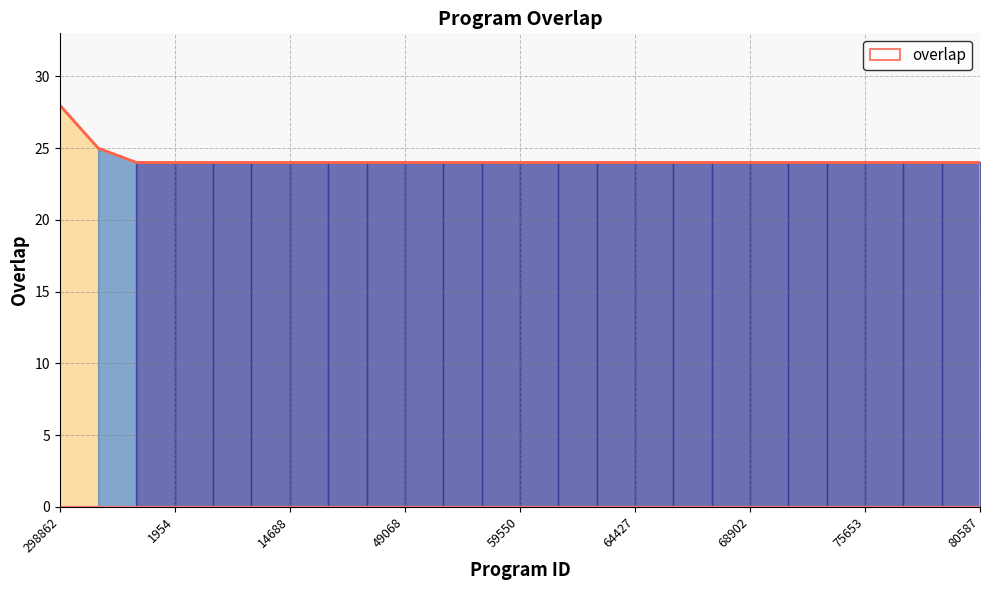

What is the greatest value displayed?

28